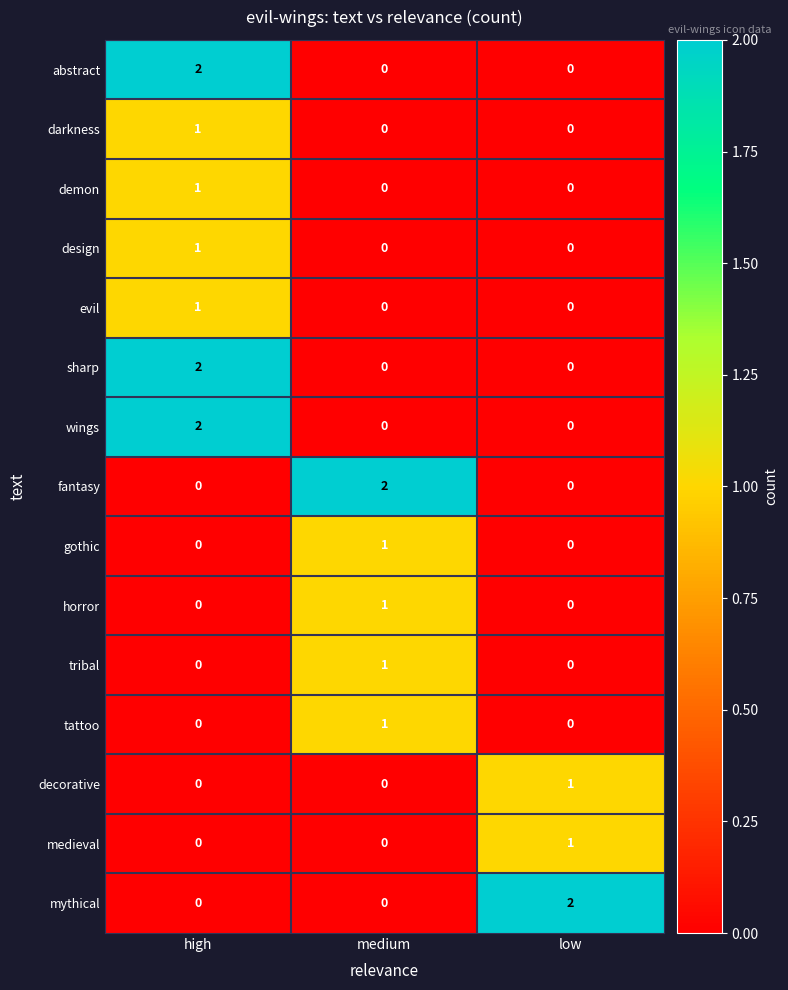

At how many categories does at least one series exceed 1?

3